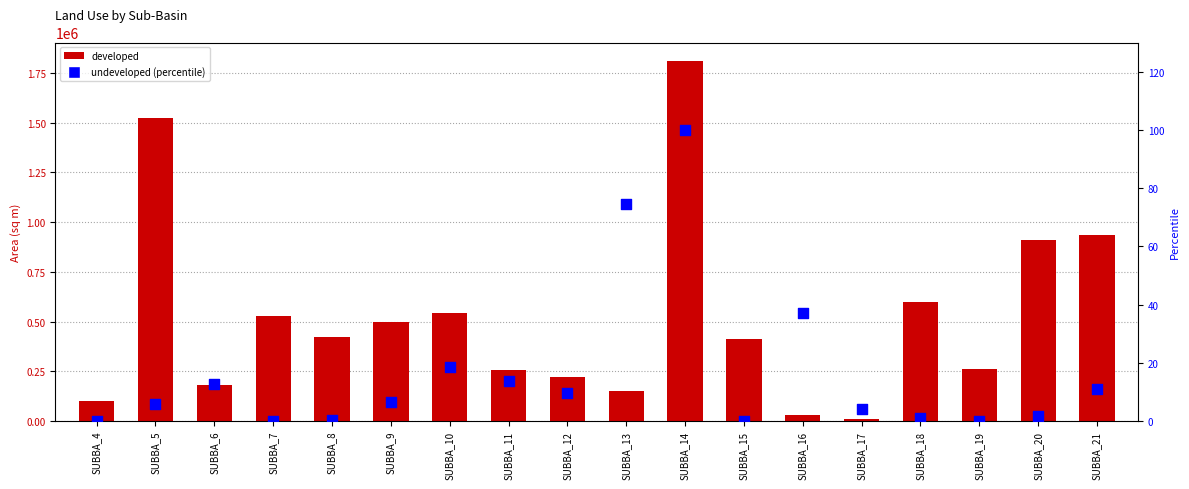

Is the value of undeveloped (percentile) at SUBBA_6 greater than the value of developed at SUBBA_19?

No